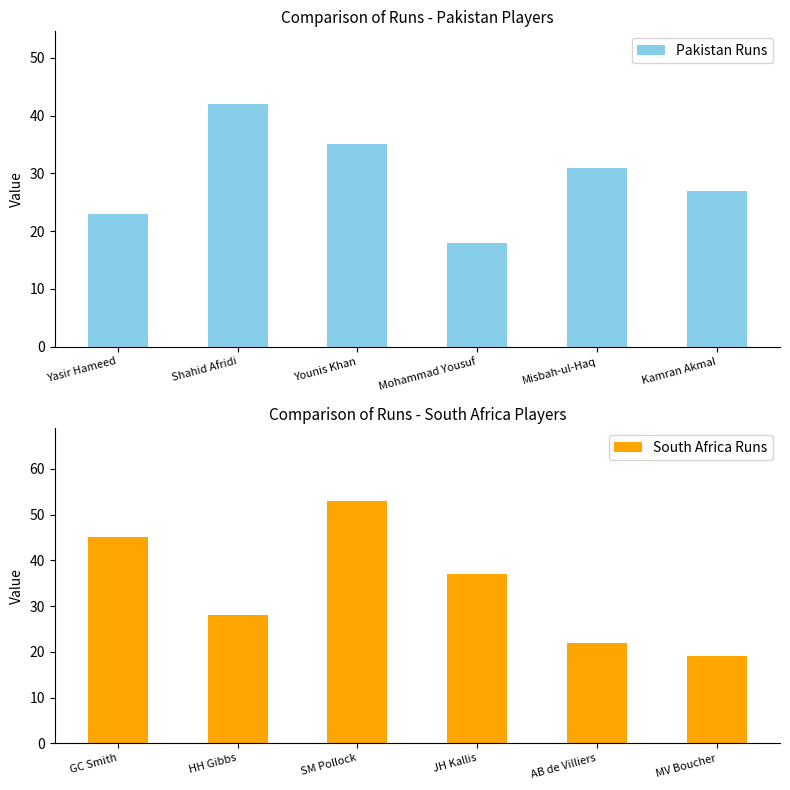

At which label does Pakistan Runs reach its peak?

Shahid Afridi